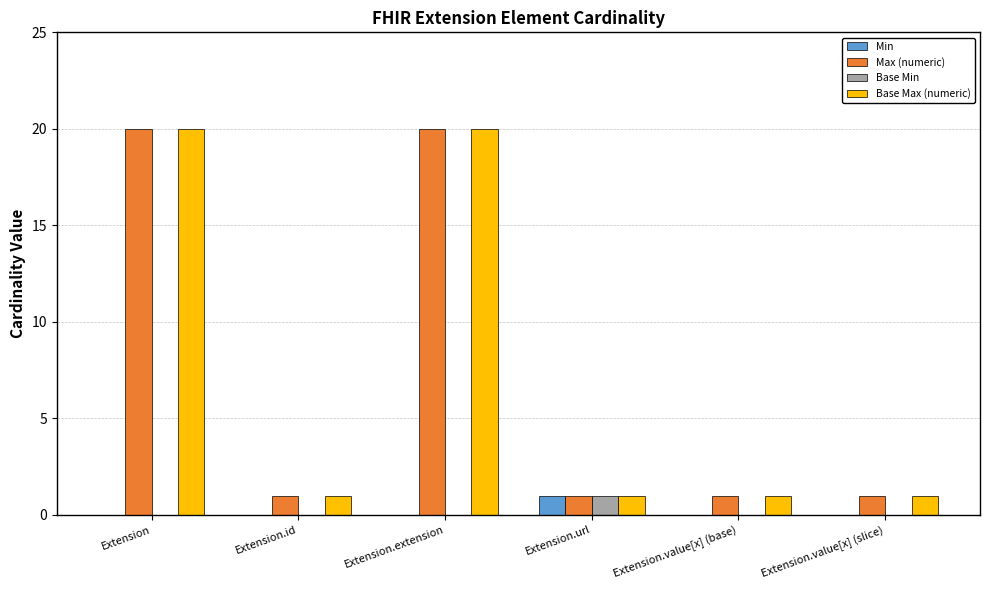

What is the sum of the Max (numeric) values at Extension and Extension.value[x] (slice)?

21